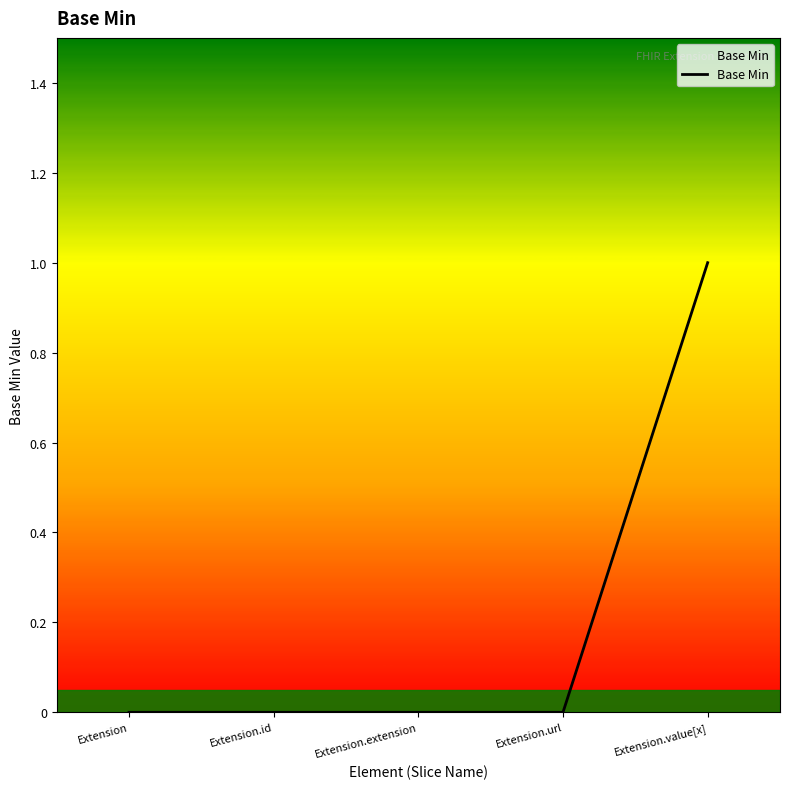

What position from the left is Extension.id?

2